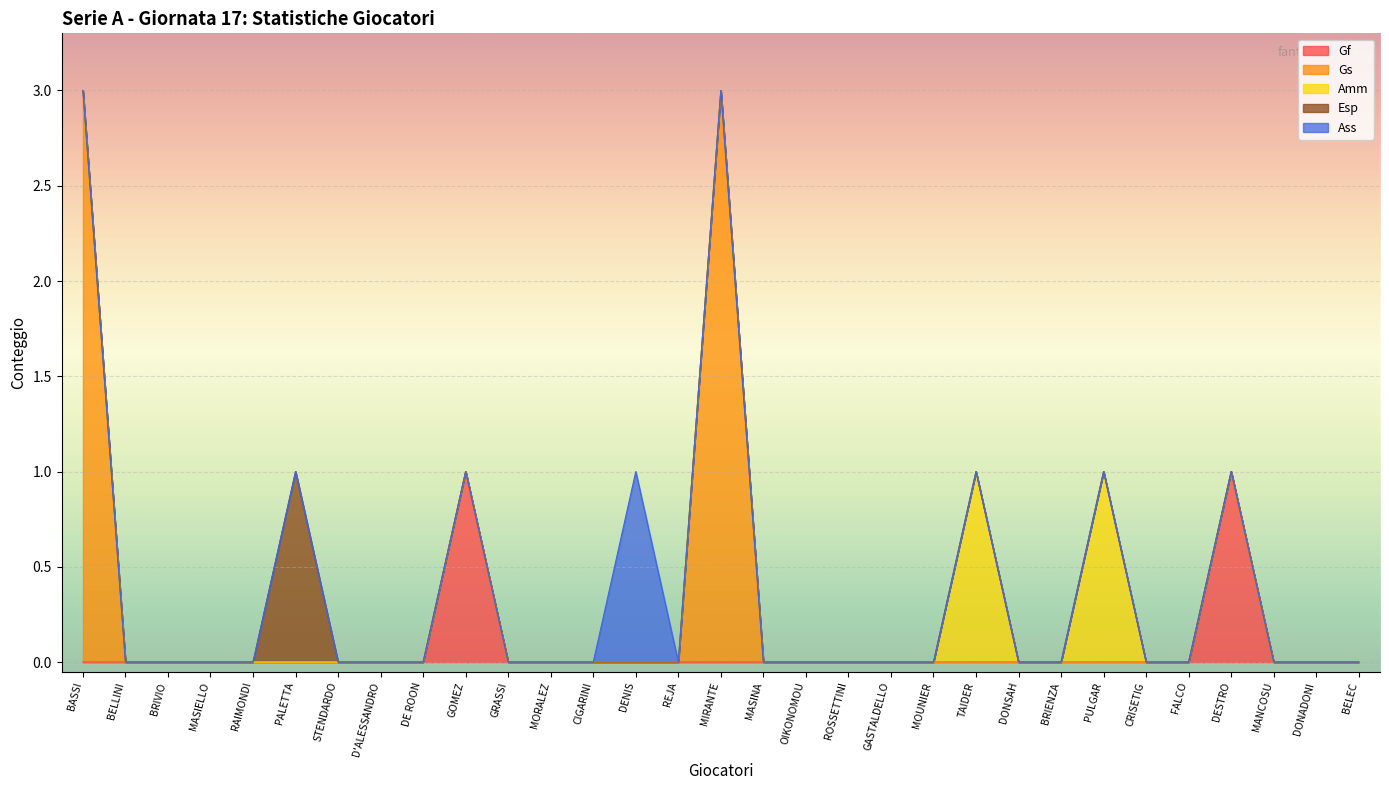

How many values in the Esp series exceed 0?

1